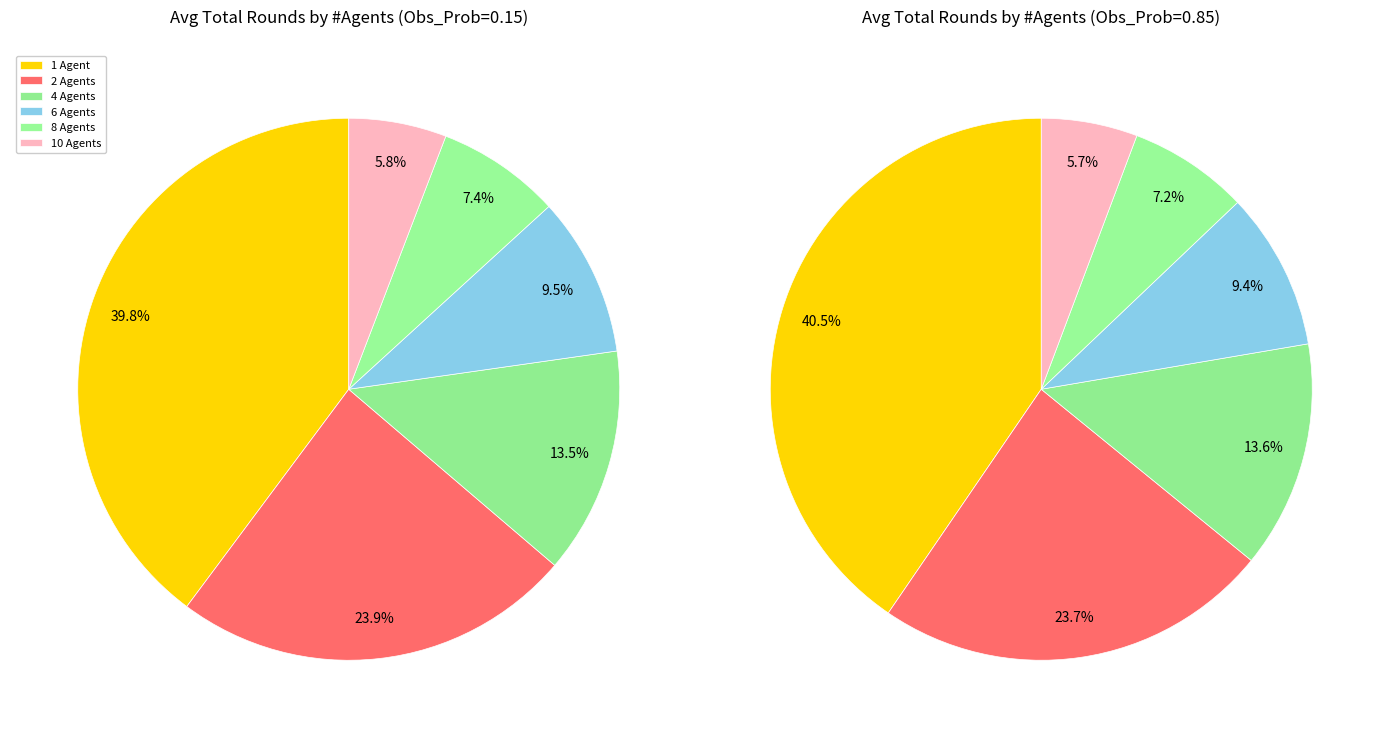

What portion of the pie excludes 1 Agent?

60.2%